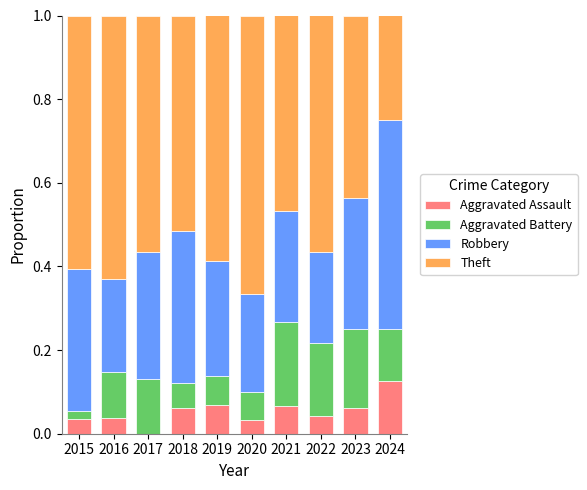

Does the chart contain stacked bars?

Yes